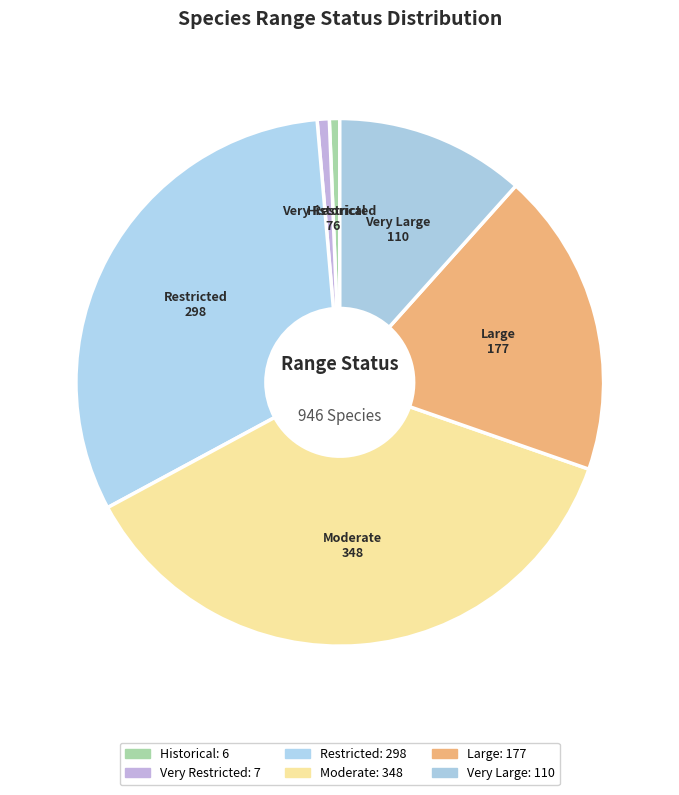

How many slices are in this pie chart?

6